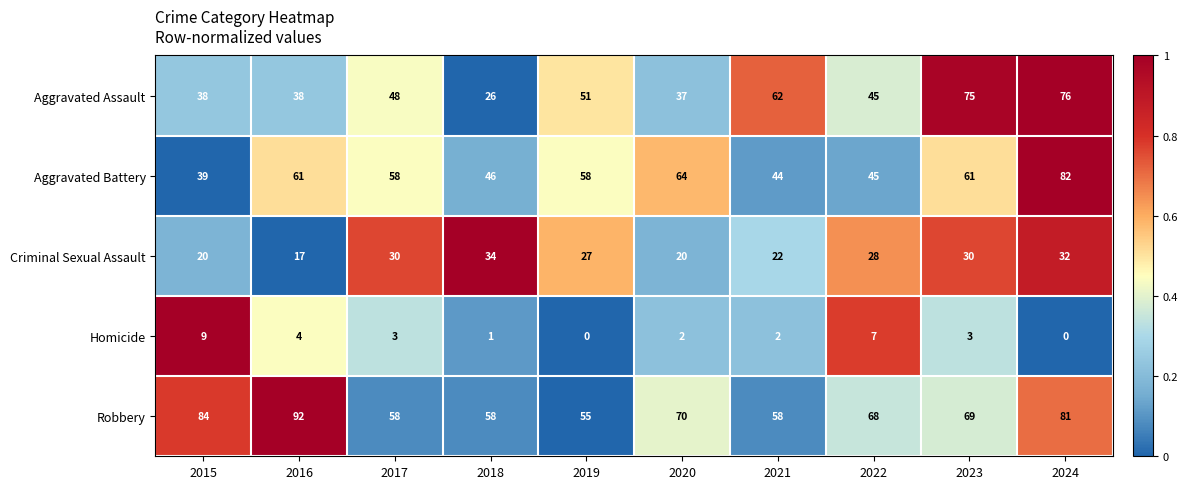

The Robbery series shows 81 at 2024. True or false?

True